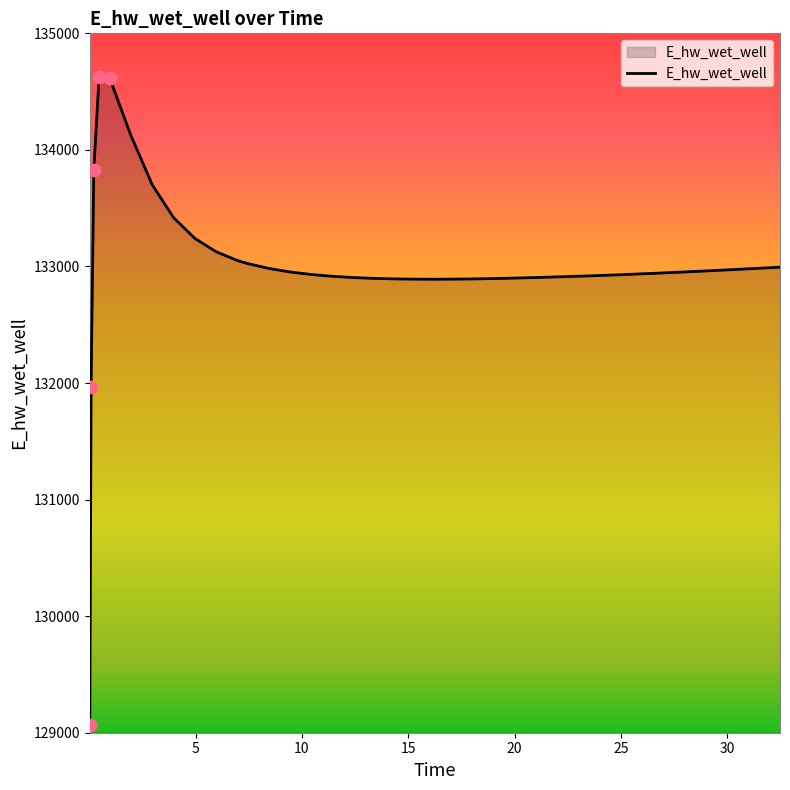

What is the difference between the maximum and minimum values?

5557.7